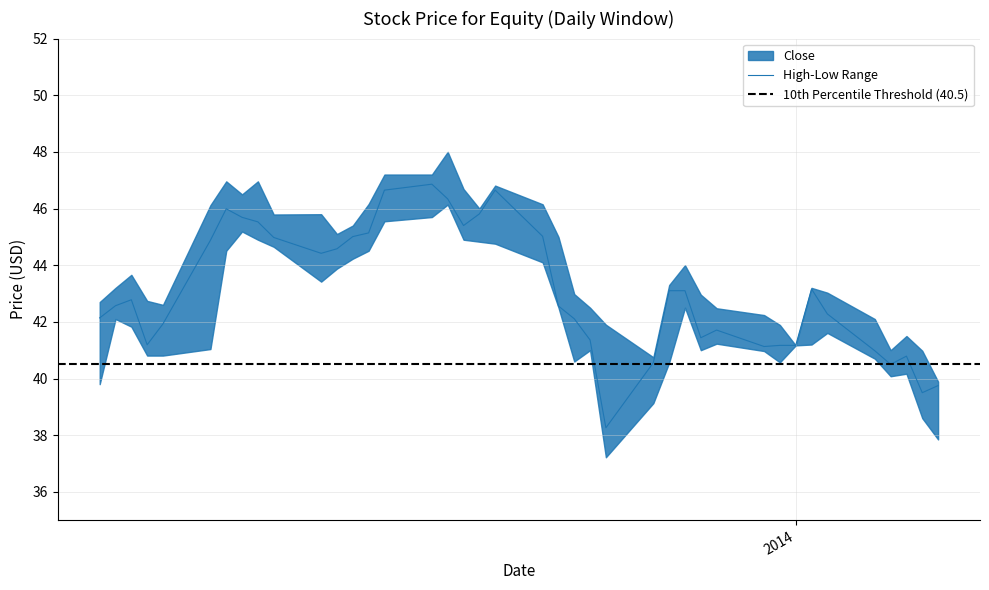

True or false: Close and High intersect in this chart.

False